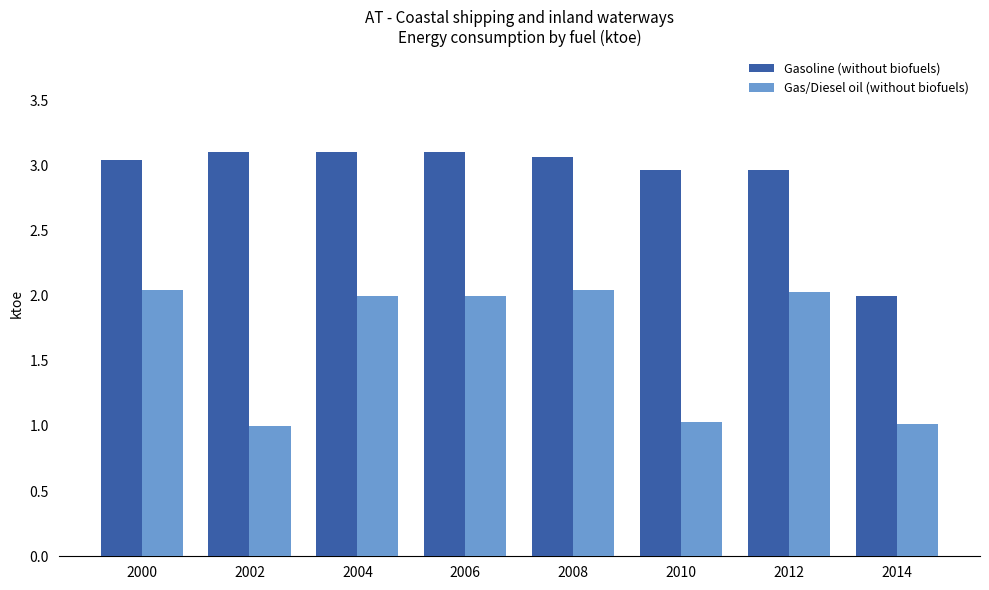

At which label does Gasoline (without biofuels) reach its minimum?

2014